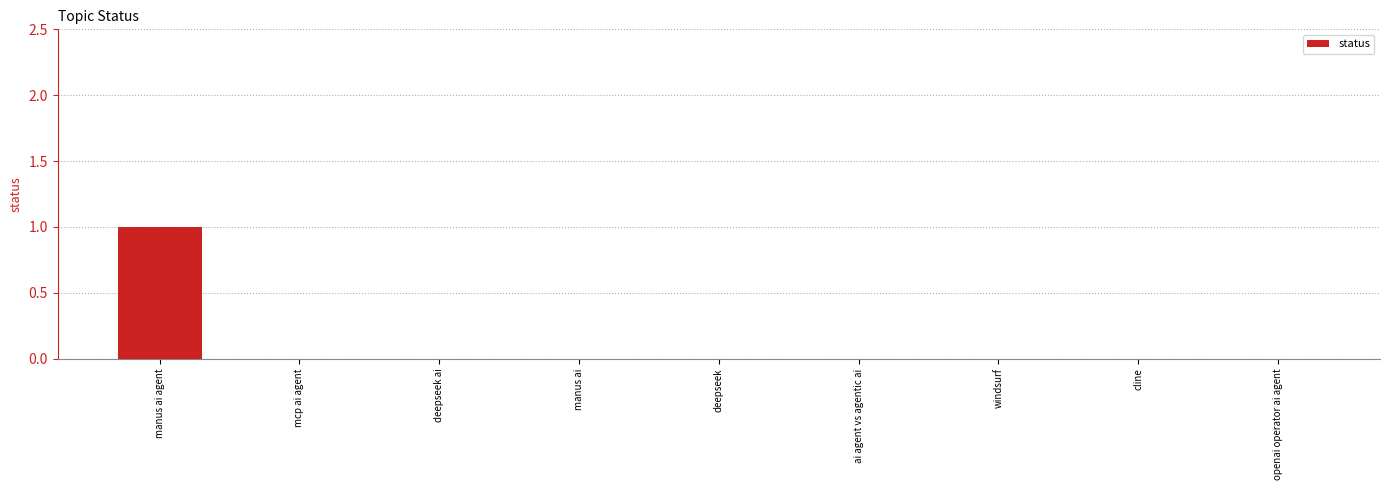

Are the bars horizontal?

No